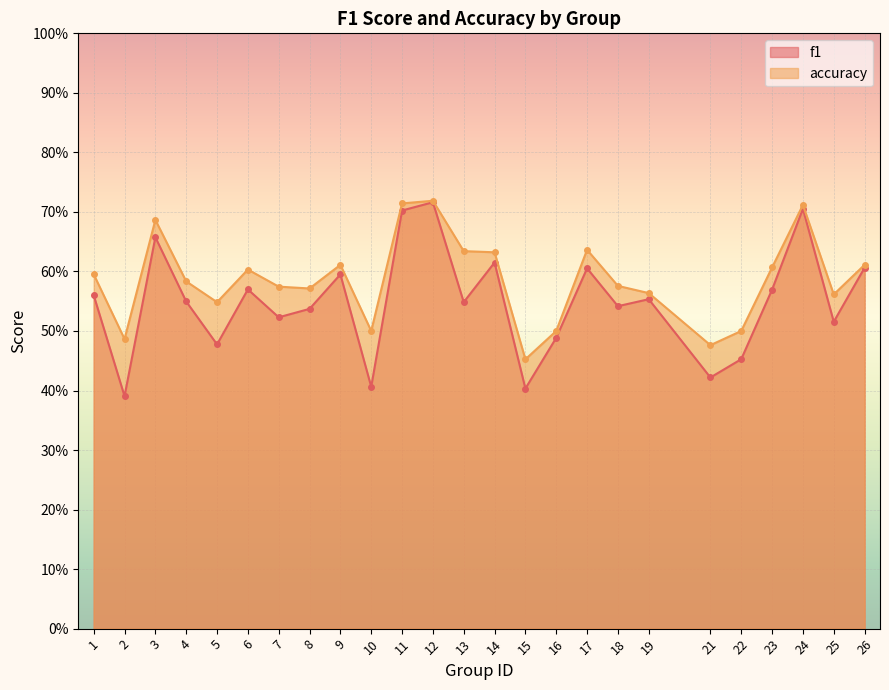

What is the value of the accuracy point at the 17th from the left?

0.6